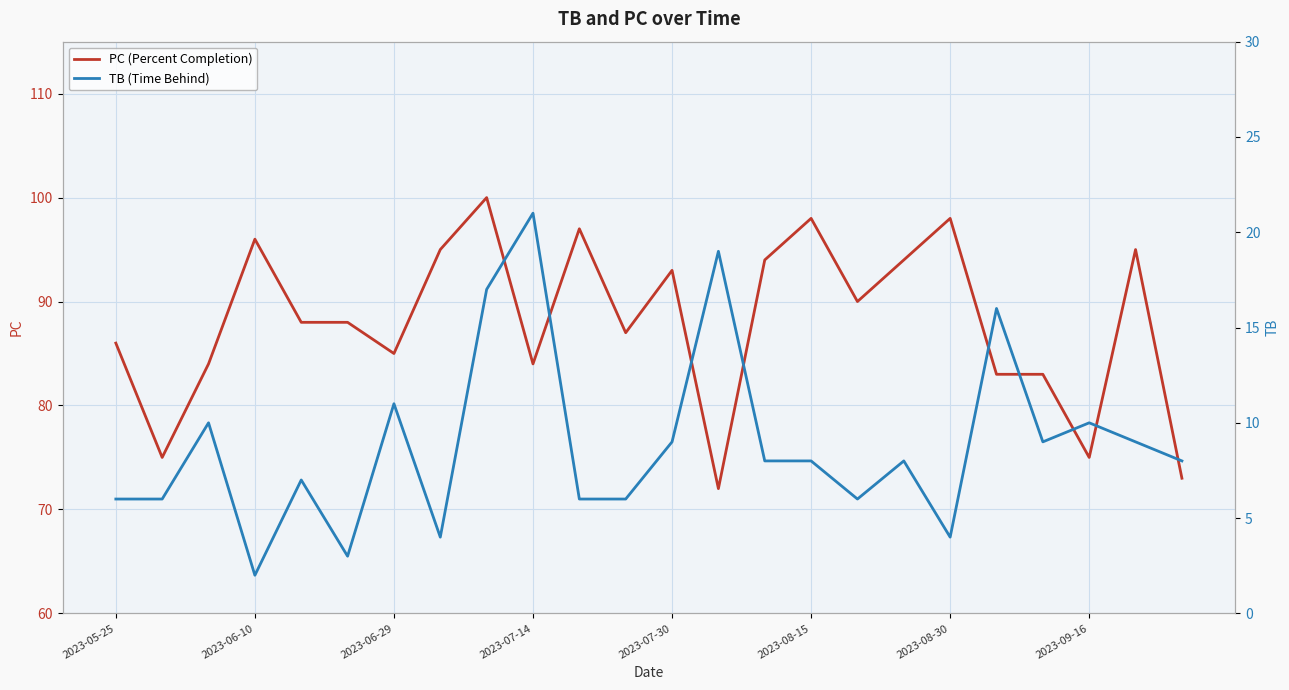

What is the difference between the second highest and second lowest values in the TB (Time Behind) series?

16